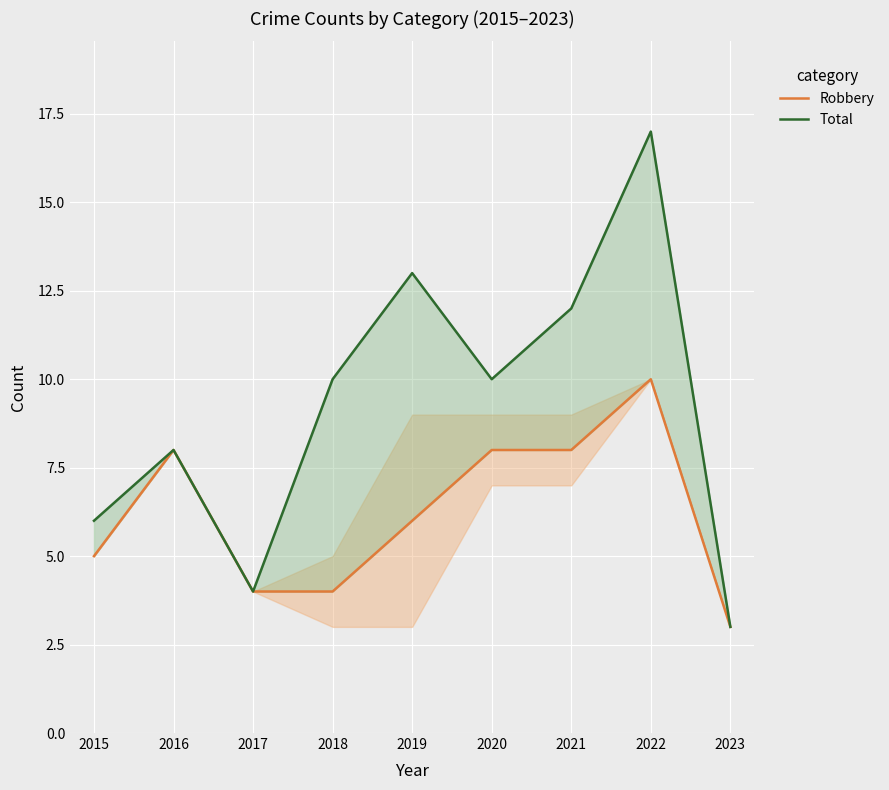

How many lines are shown in the chart?

2